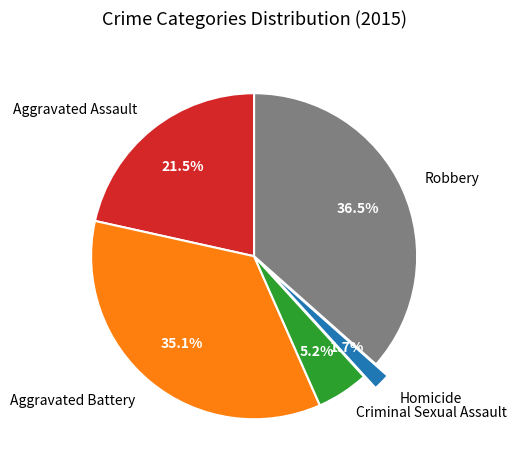

Count the number of slices in the pie.

5